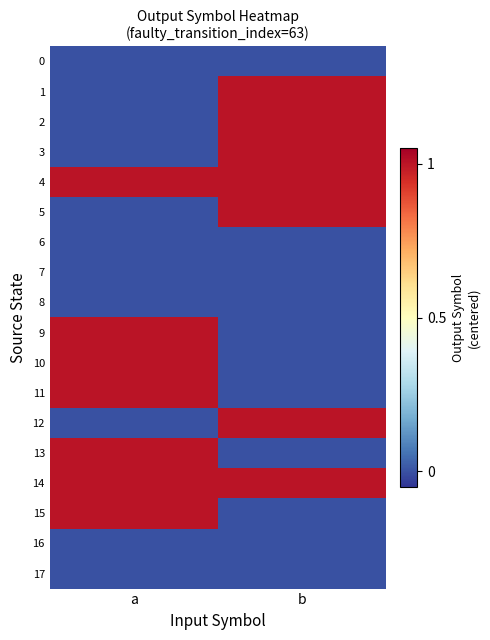

At which category is the sum across all series the highest?

a